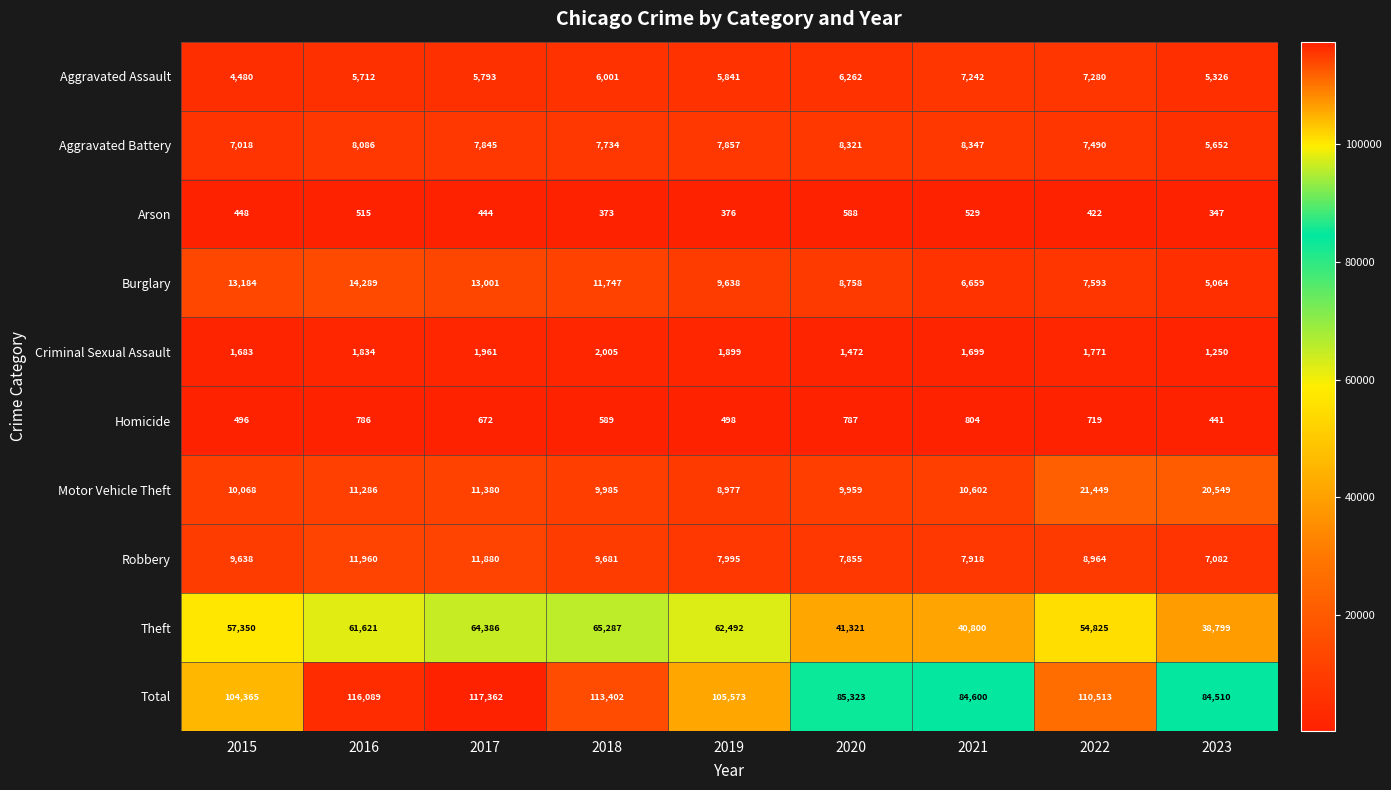

List the labels in order of Arson value, smallest first.

2023, 2018, 2019, 2022, 2017, 2015, 2016, 2021, 2020